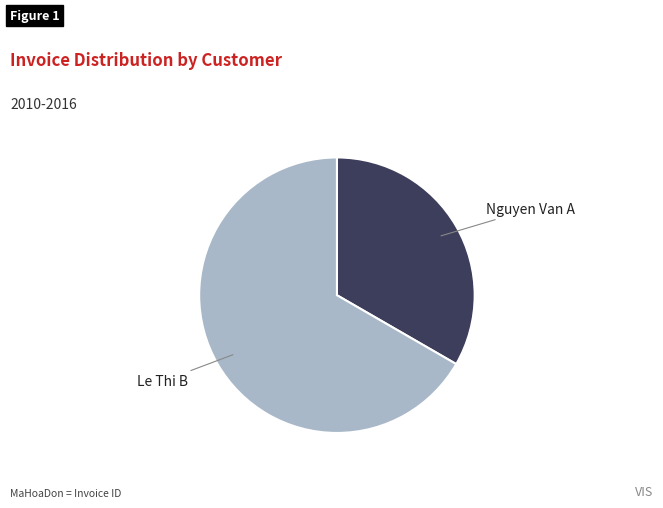

Which category has the biggest portion of the pie?

Le Thi B